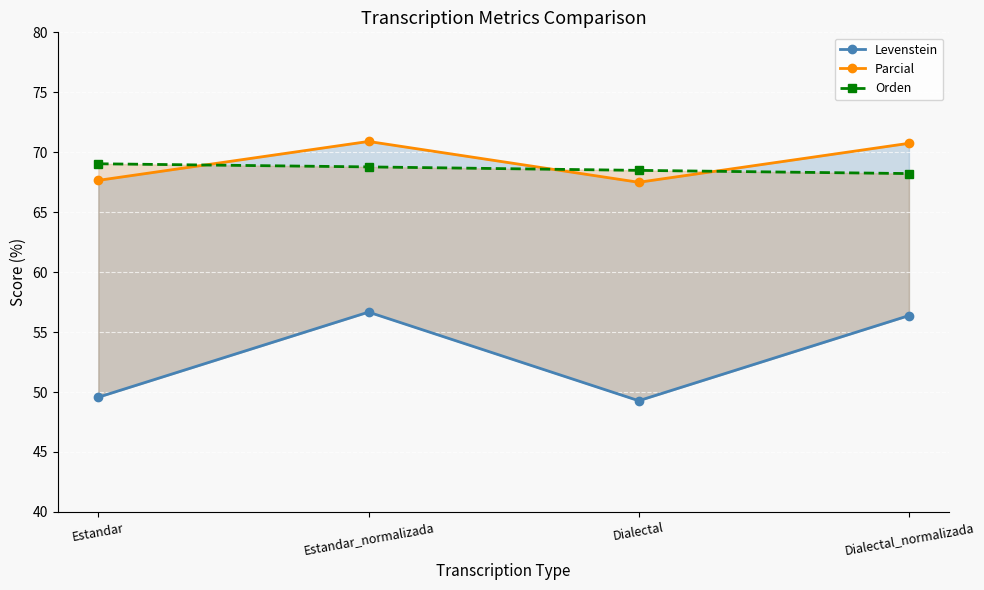

What is the spread (max minus min) of values at Dialectal?

19.2